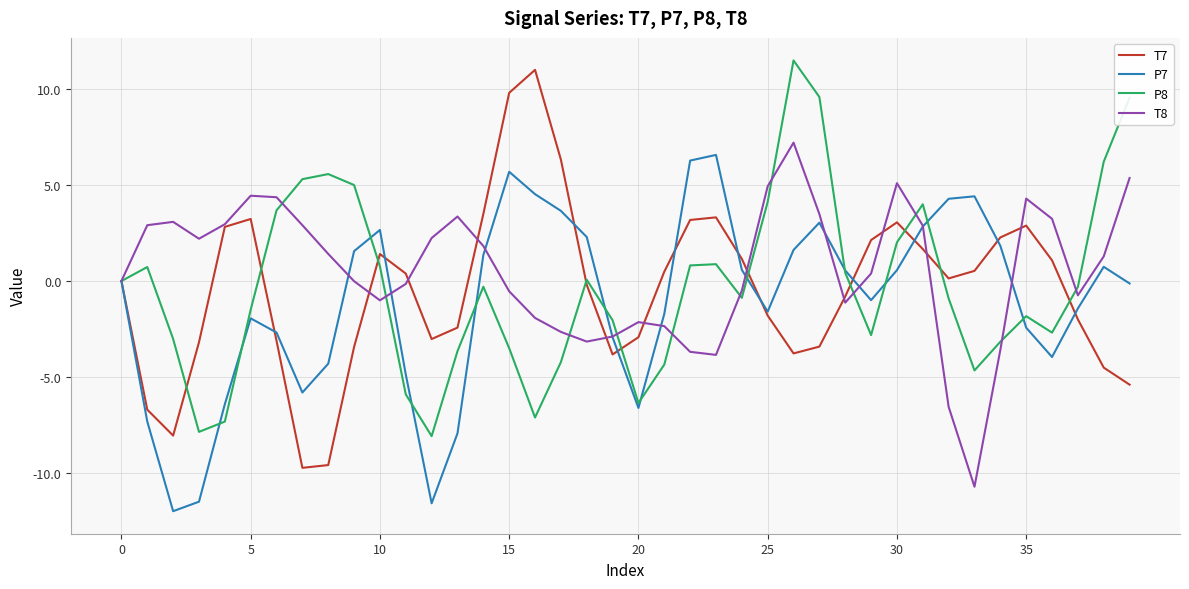

Which series ends up on top after the final intersection of P7 and T7?

P7